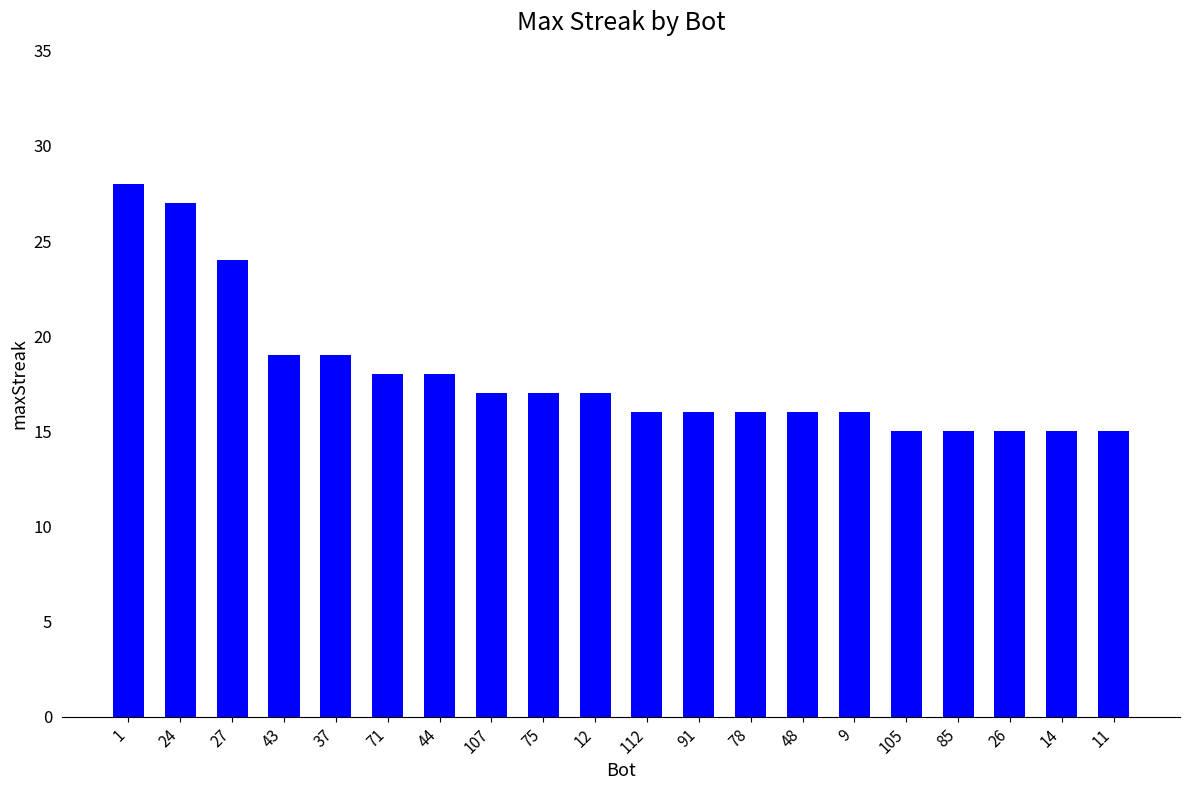

True or false: the data shows 17 at 75.

True